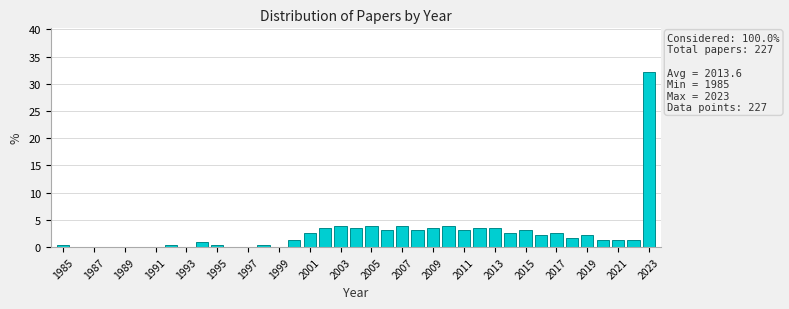

Over which range of the x-axis is the bar tallest?

2022.5 to 2023.5